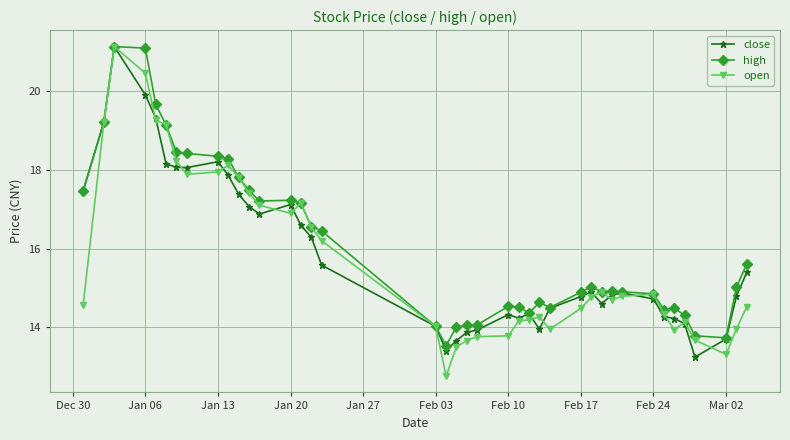

How many distinct data groups are displayed?

3